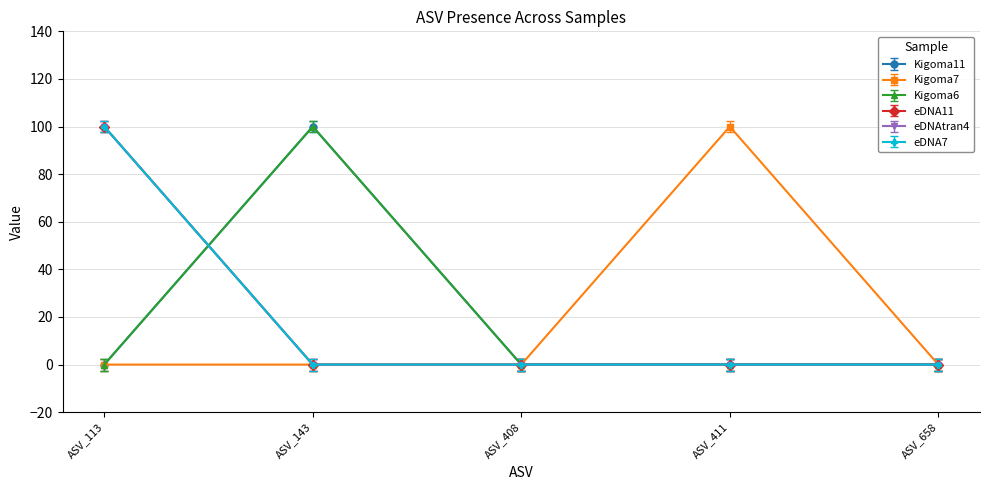

Where is Kigoma11 nearest to the value 50?

ASV_113